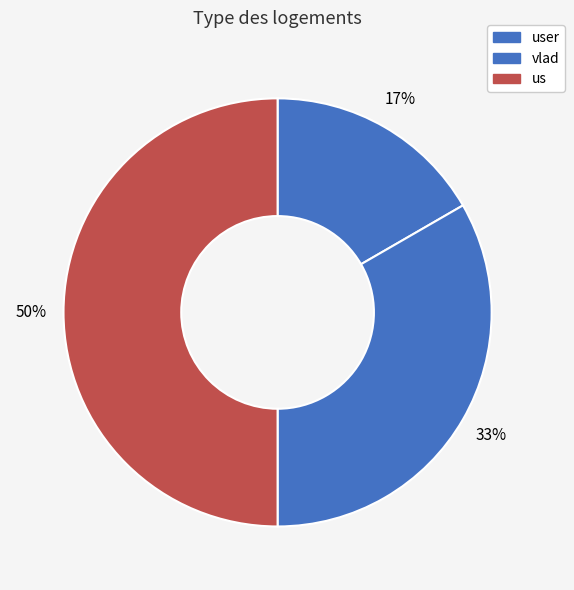

Rank the categories by value from lowest to highest.

user, vlad, us